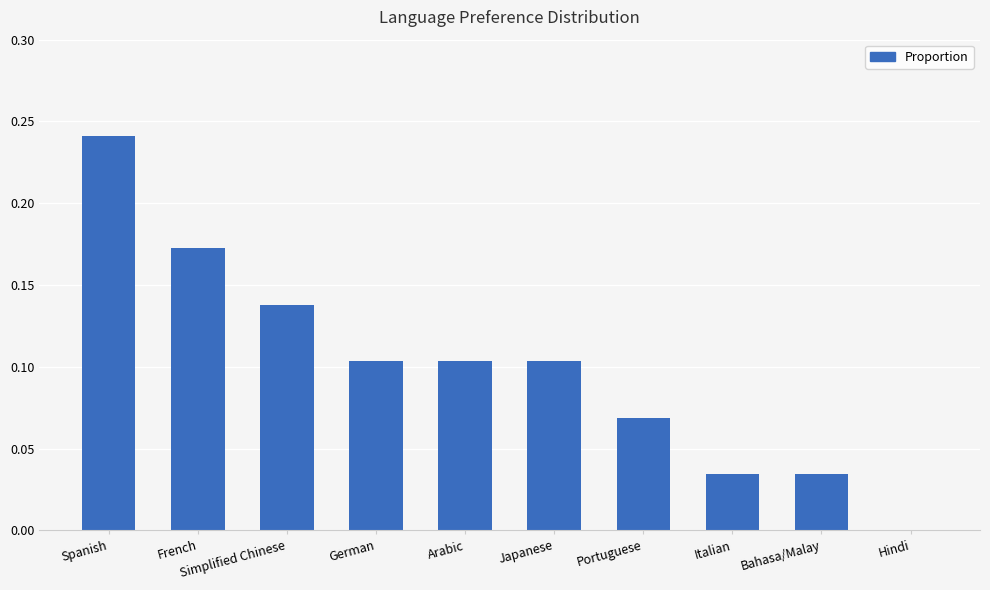

Which has a higher value, Italian or Portuguese?

Portuguese